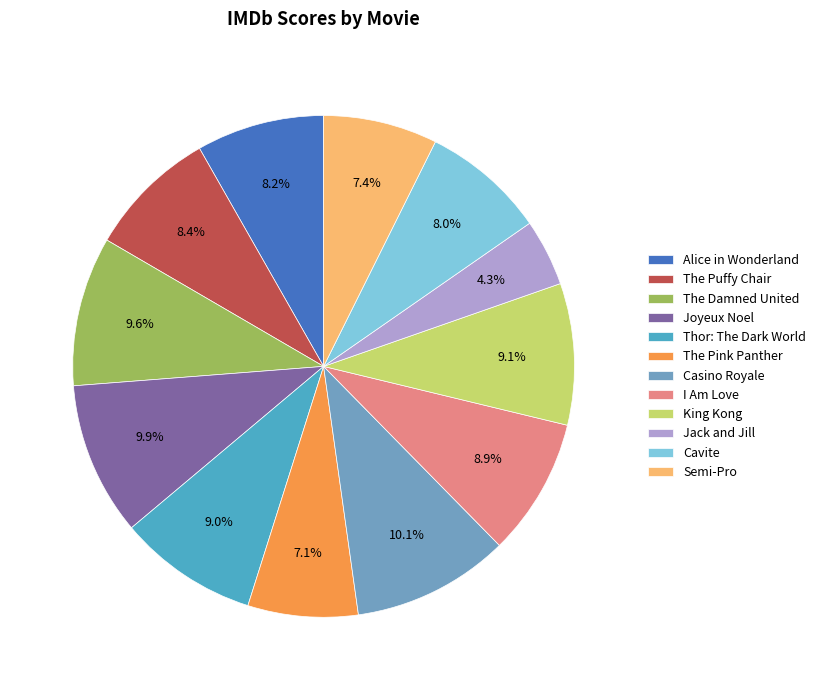

Combined, what portion of the pie is Joyeux Noel and The Damned United?

19.5%